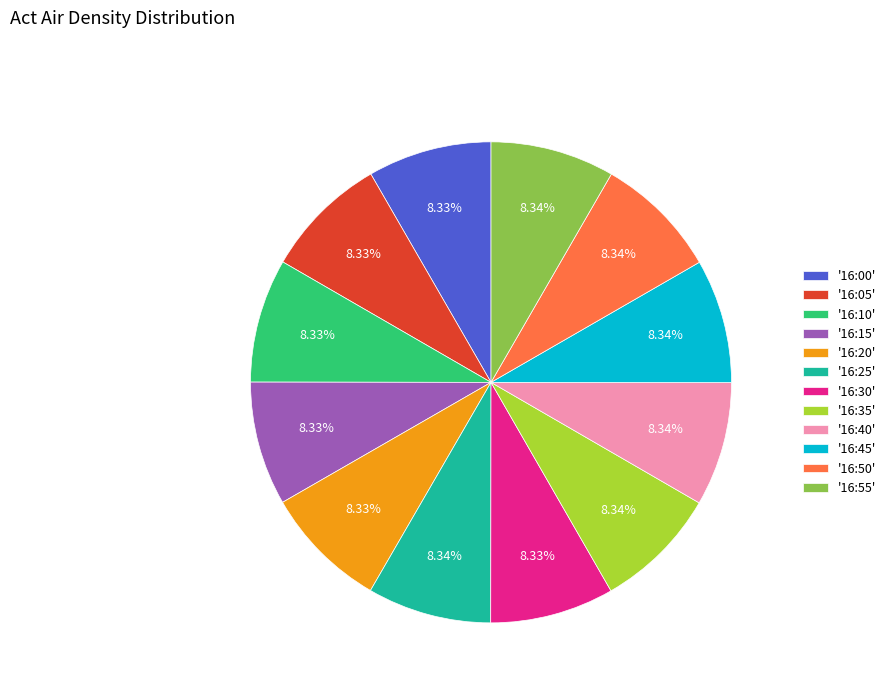

Combined, do '16:30' and '16:55' account for over 50%?

No